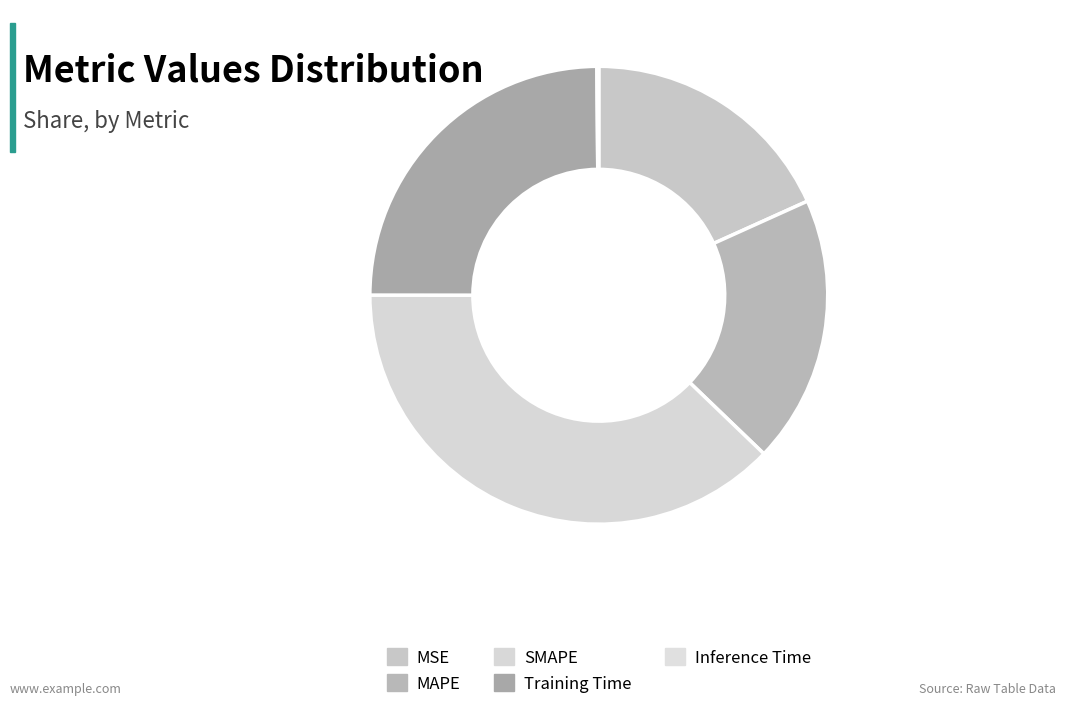

To the nearest percent, what portion does SMAPE represent?

38%